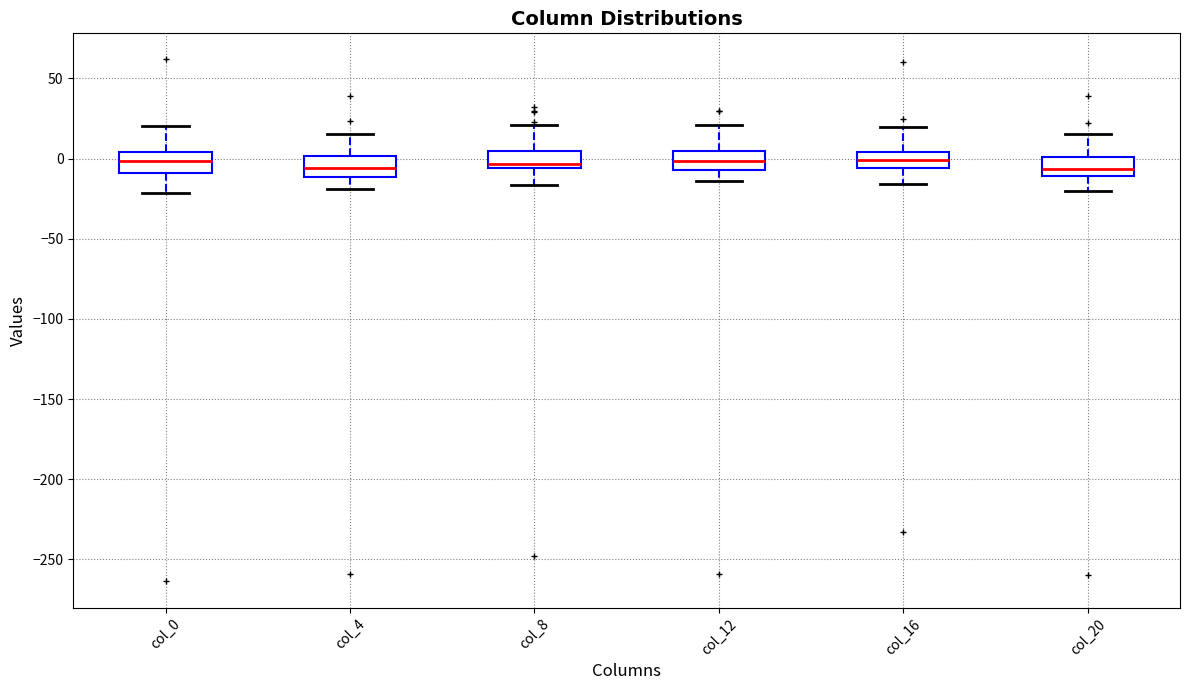

Where does the upper whisker of the box for col_0 end on the y-axis? The values are not printed on the chart, so give them approximately, as read against the axis.

20